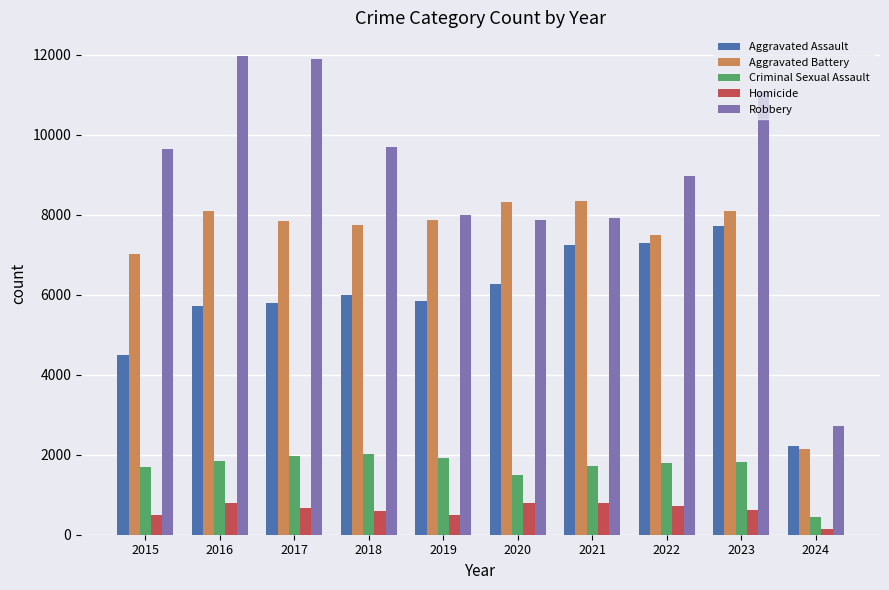

Count the number of categories in the chart.

10